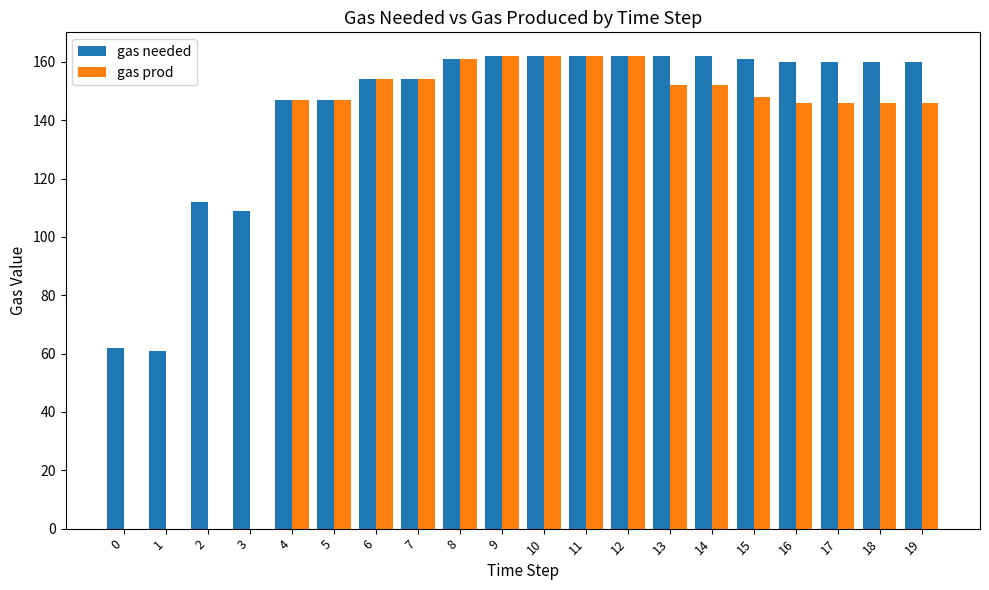

What is the sum of the gas prod values at 17 and 14?

298